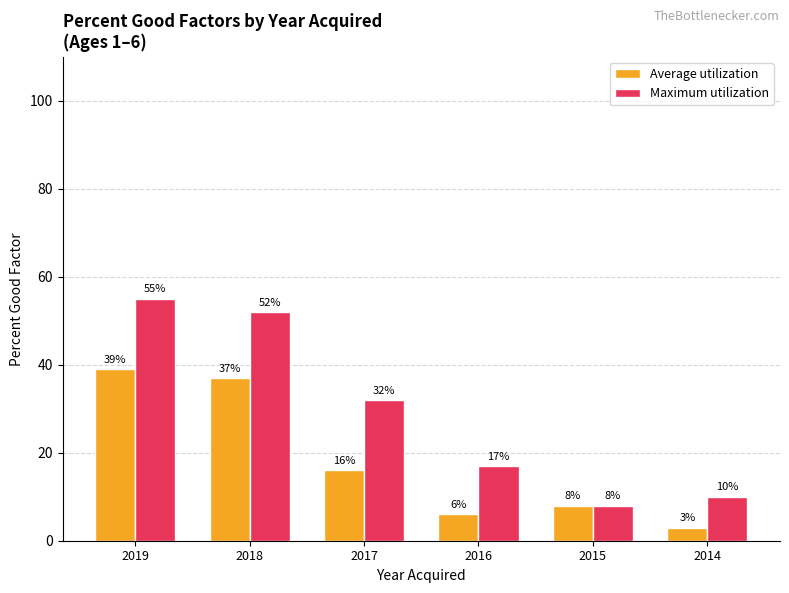

Which series has the widest spread of values?

Maximum utilization